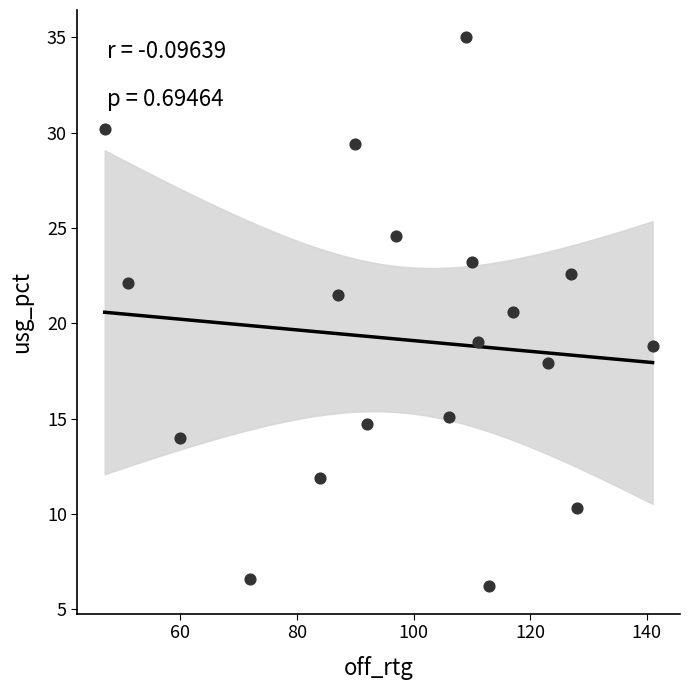

What Y value in the scatter plot is closest to 20?

20.6